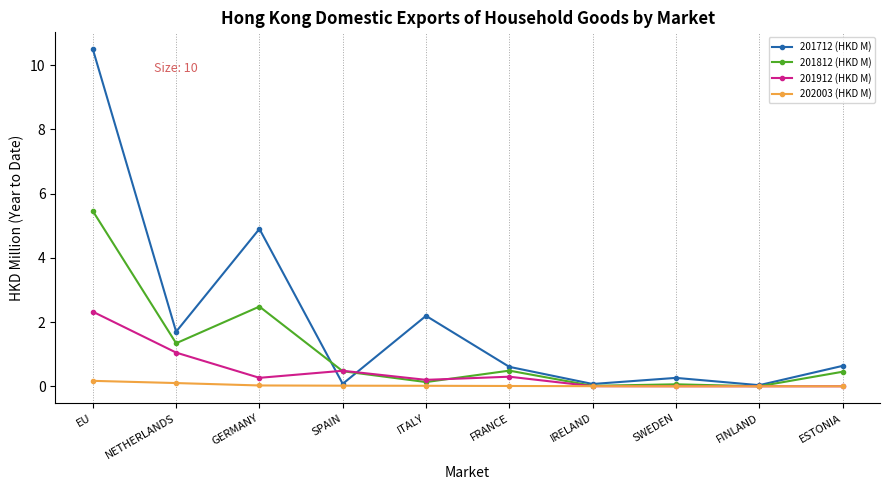

Which series has the widest spread of values?

201712 (HKD M)